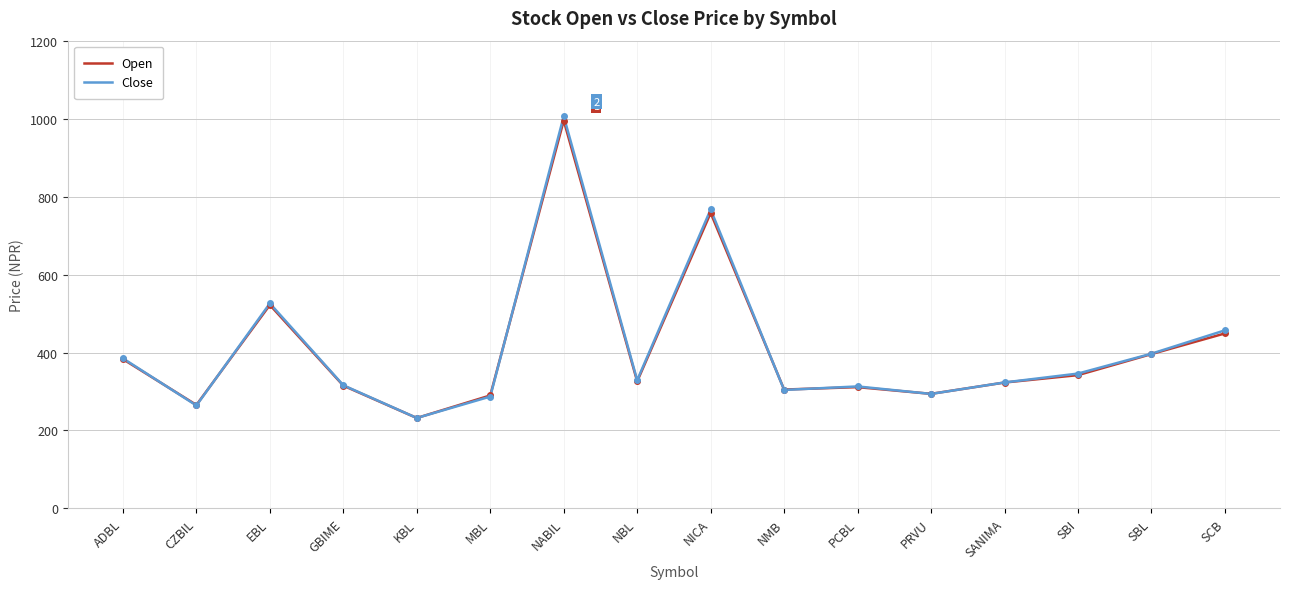

What is the minimum value shown in the chart?

232.0